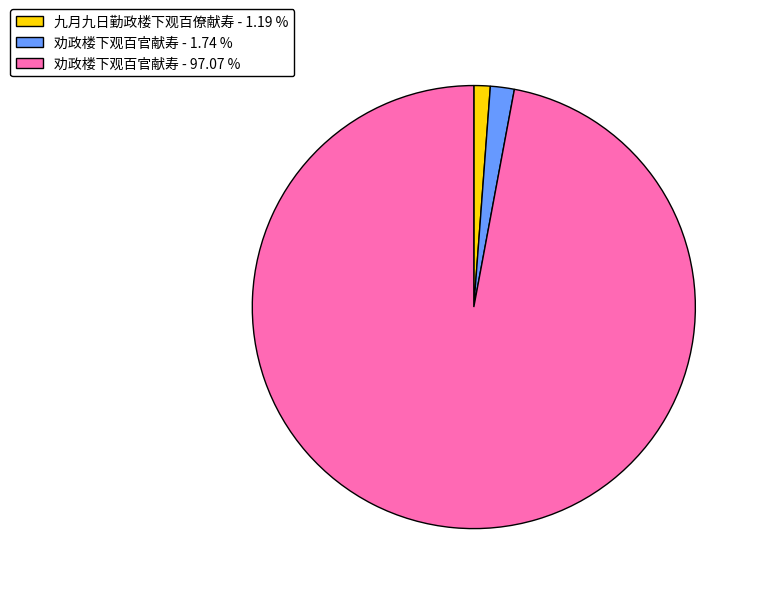

Is the sum of 劝政楼下观百官献寿 - 97.07 % and 九月九日勤政楼下观百僚献寿 - 1.19 % greater than half?

Yes